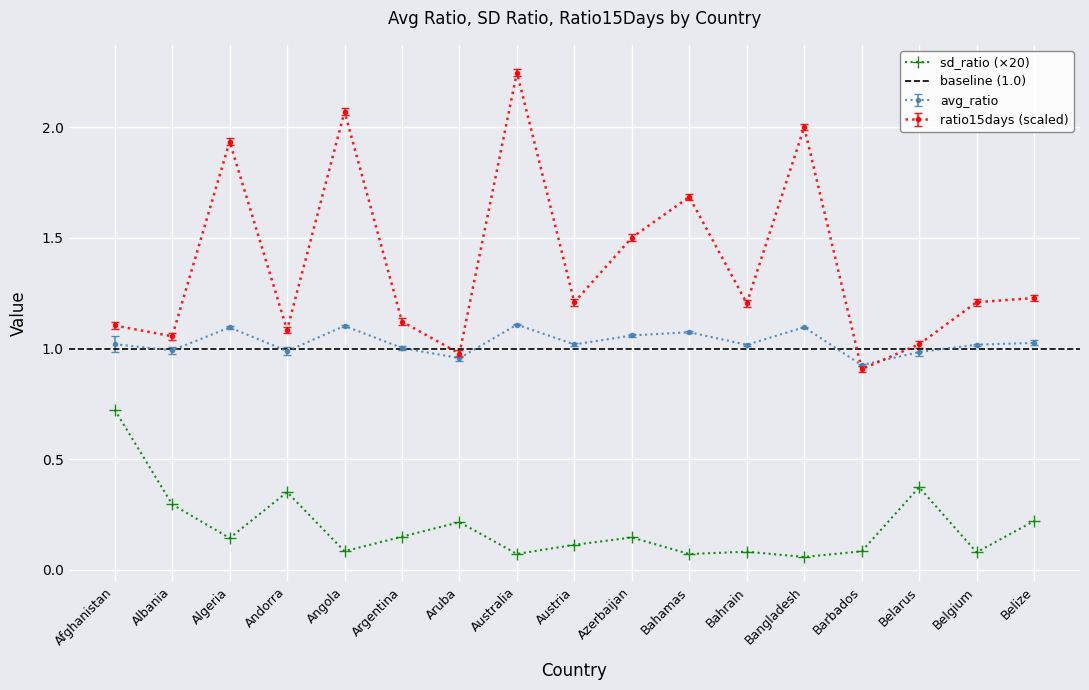

What is the minimum value for sd_ratio?

0.1